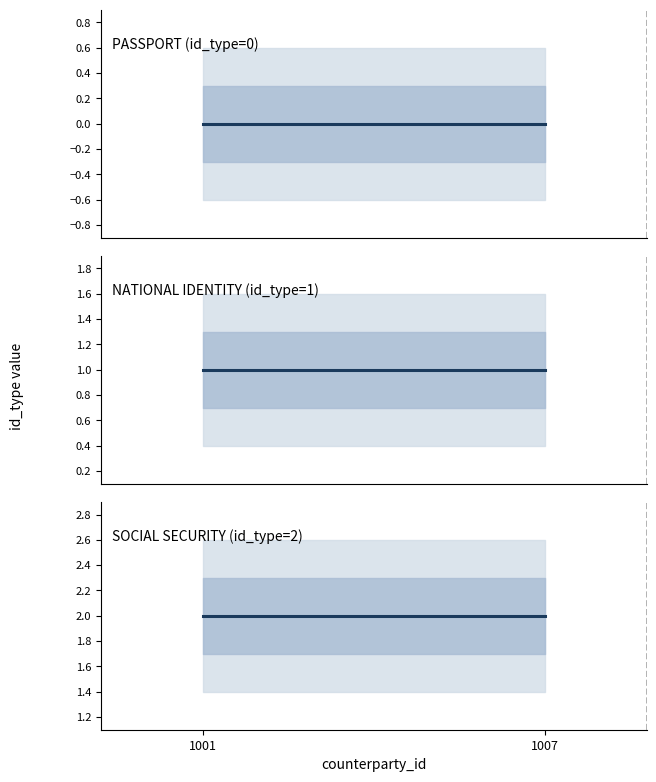

True or false: id_type_0 has a value of 0 at 1001.

True